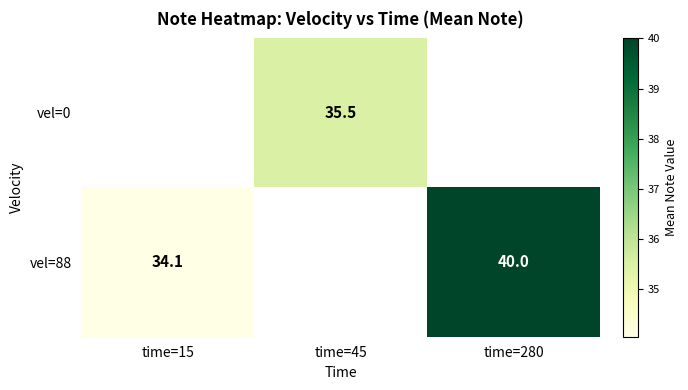

The value of vel=88 at time=15 is 7.4. True or false?

False